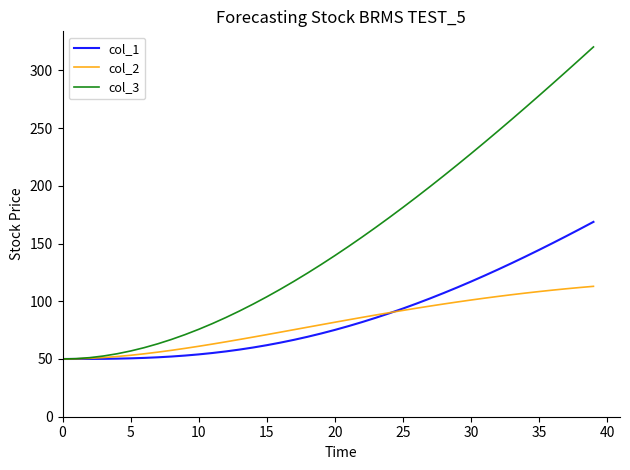

What is the maximum value for col_3?

320.2